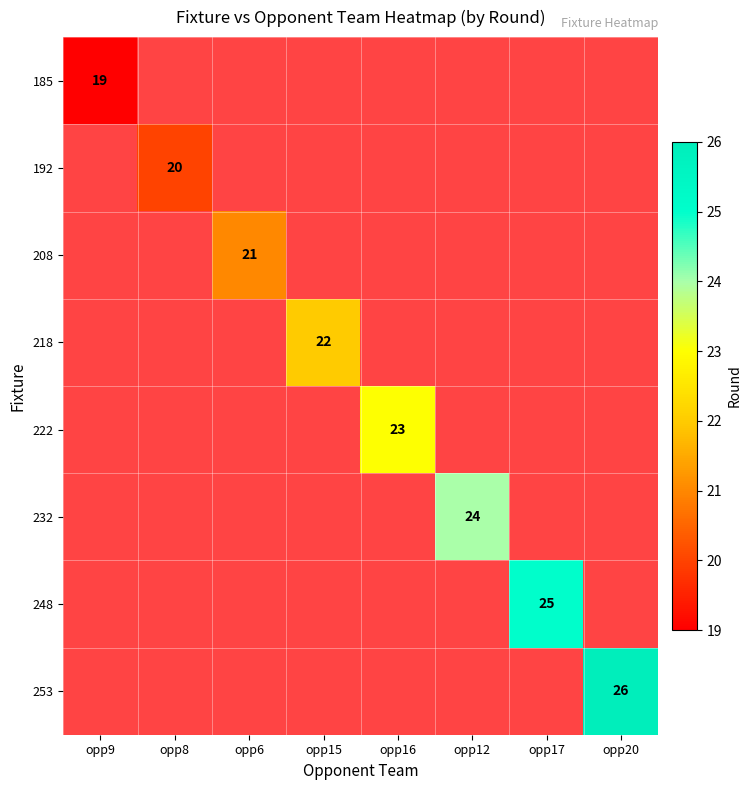

Which series has the largest range (max minus min)?

185